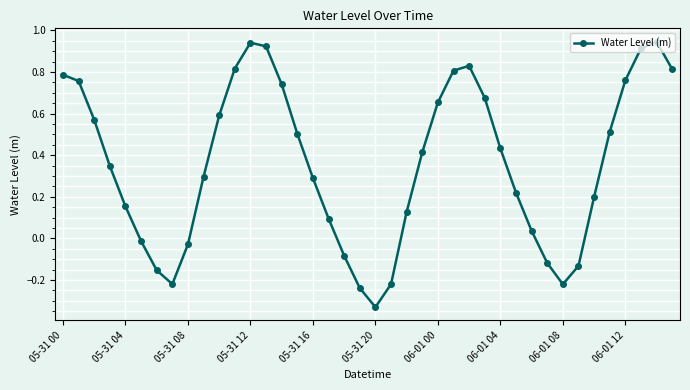

What is the difference between the second highest and minimum values?

1.3